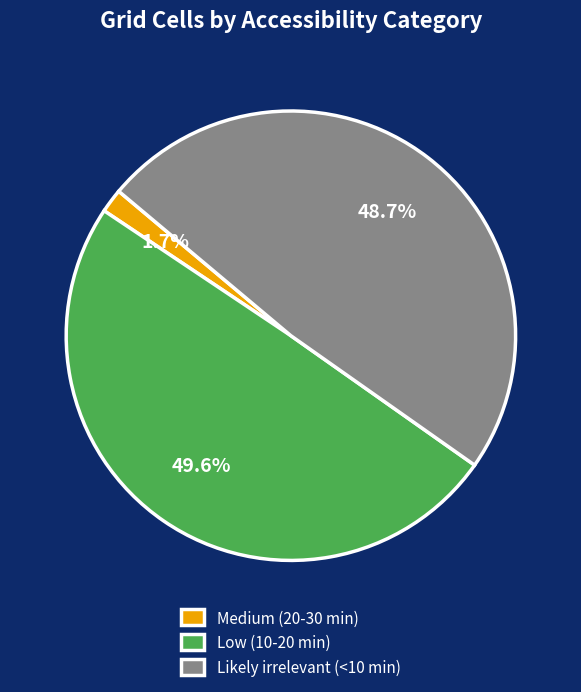

What is the largest slice in the pie chart?

Low (10-20 min)